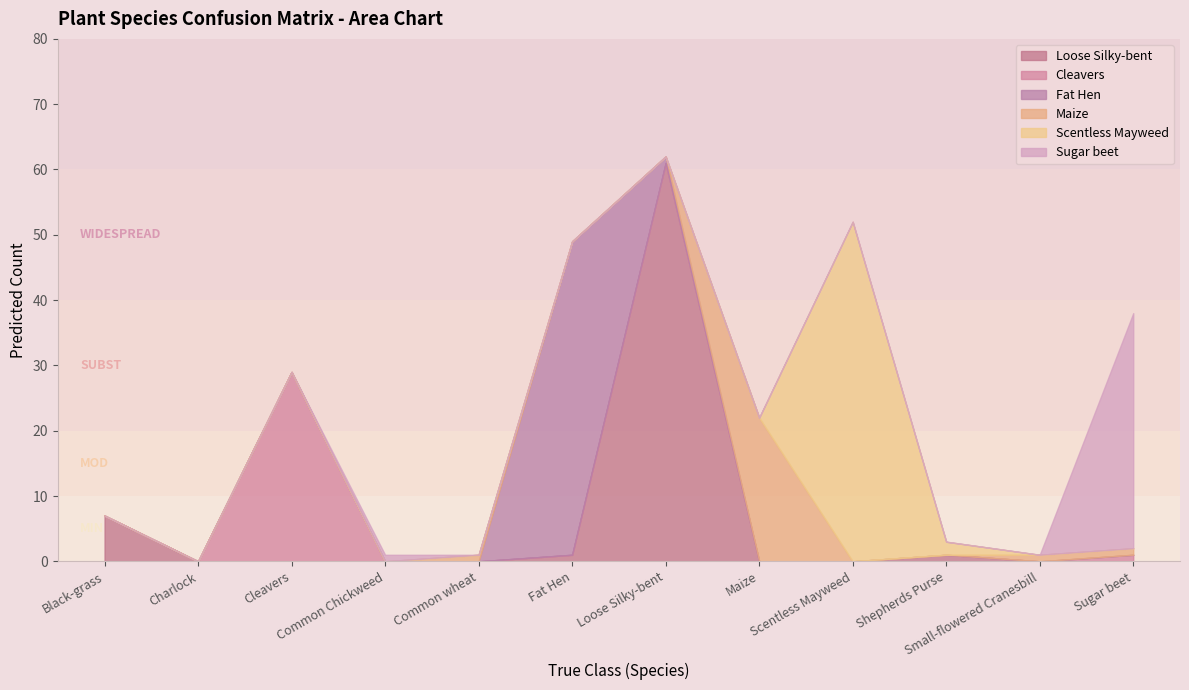

What is the sum of the Cleavers values at Cleavers and Maize?

29